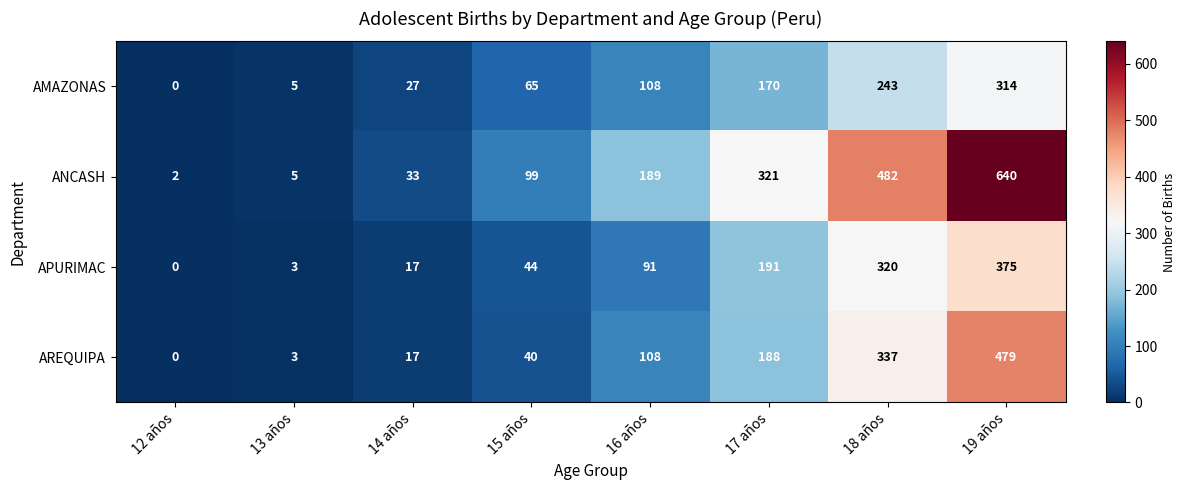

At which category is the sum across all series the highest?

19 años